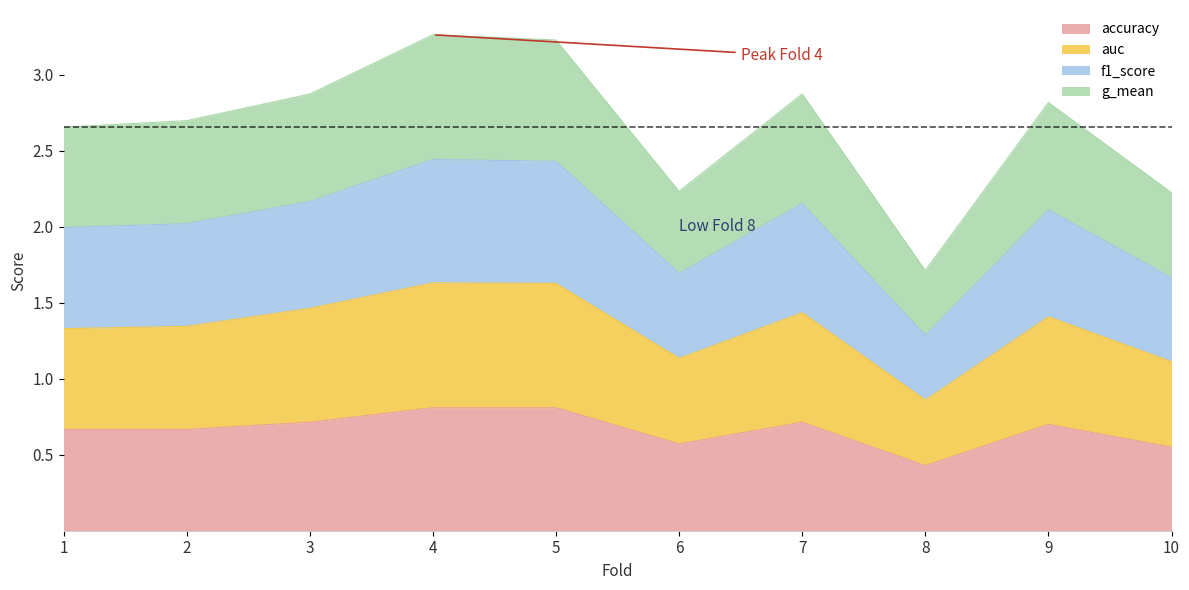

True or false: g_mean and auc cross at least once.

False